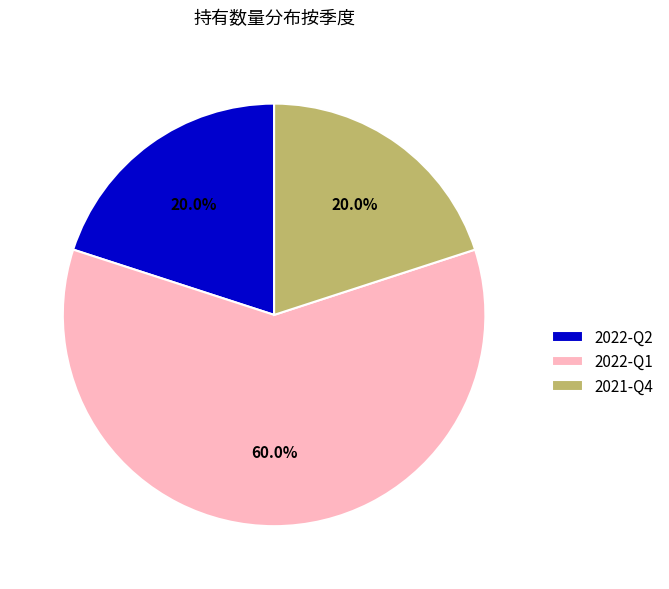

True or false: 2022-Q2 accounts for 20% of the total.

True